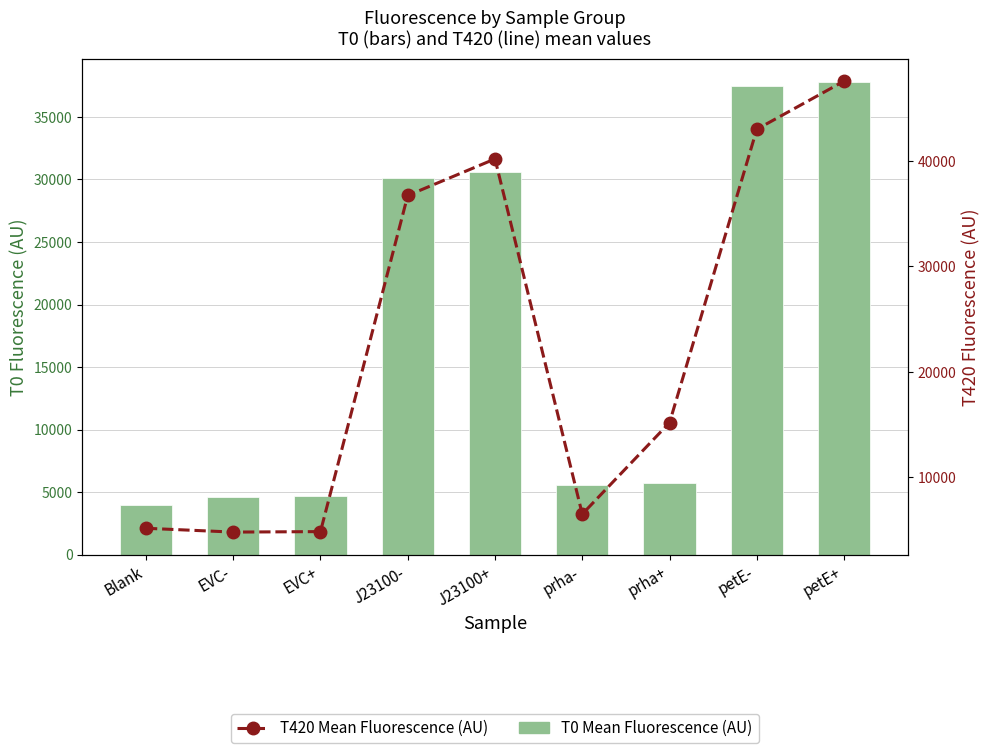

What is the value of the T420 Mean Fluorescence (AU) bar at the 9th from the left?

47589.3